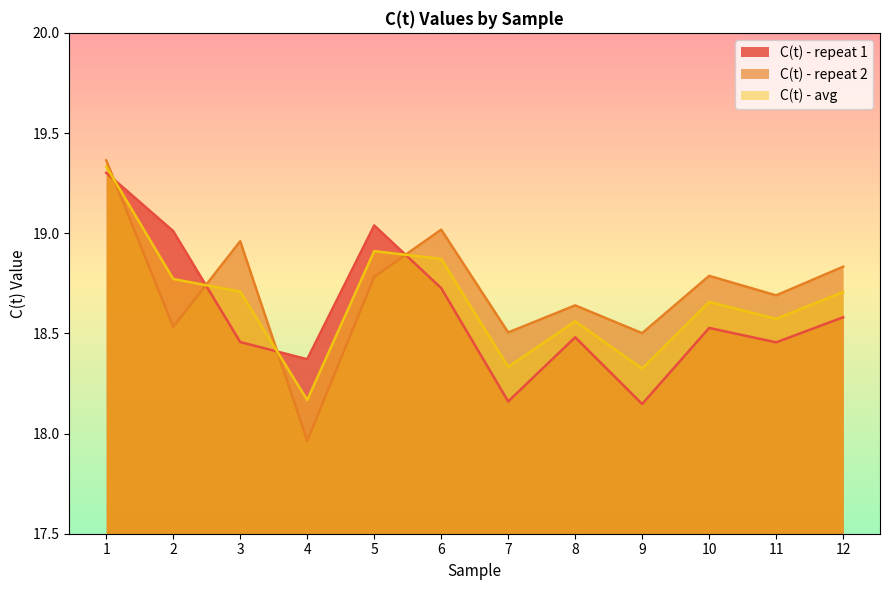

Between 6 and 11, which is larger?

6